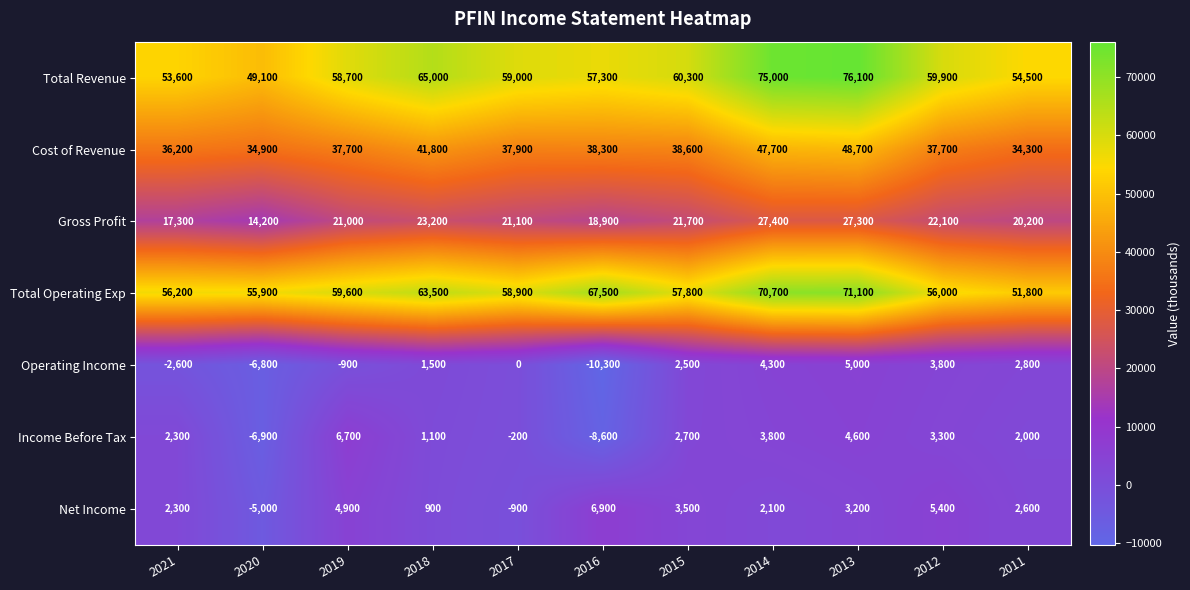

Which series has the widest spread of values?

Total Revenue